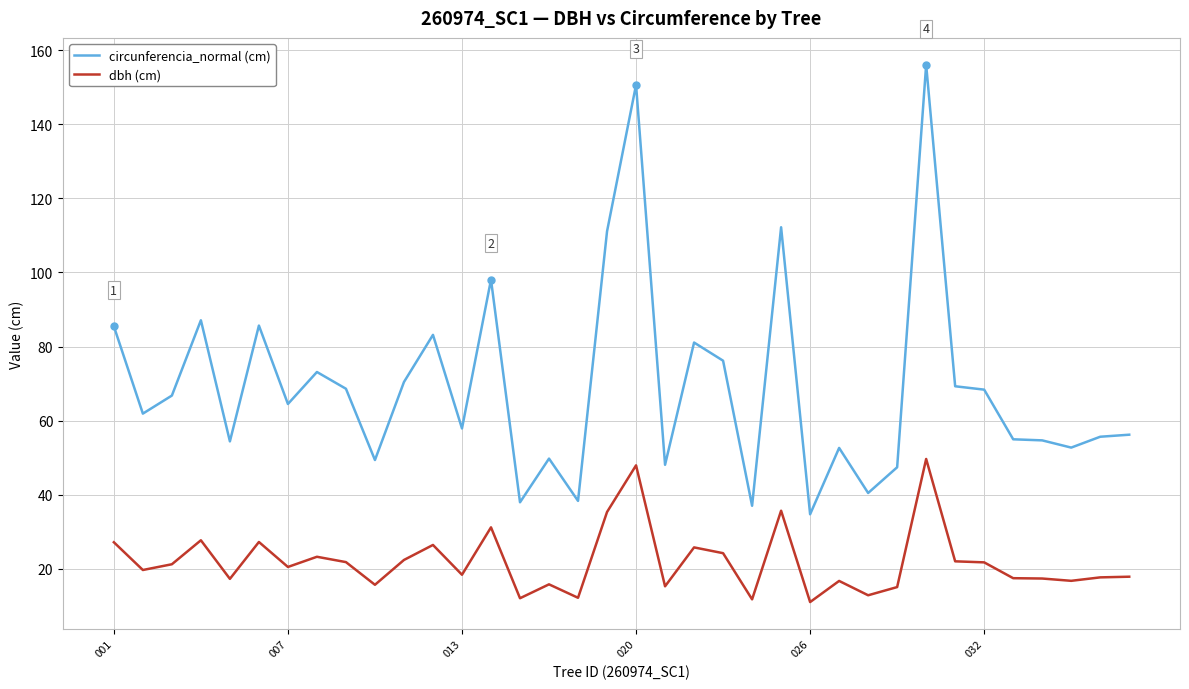

Count the number of data series in this chart.

2